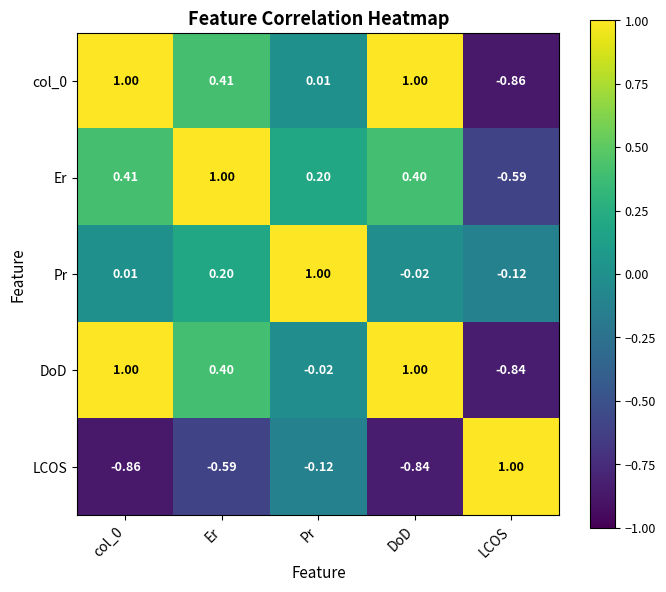

Which category has the lowest value in the Pr series?

LCOS